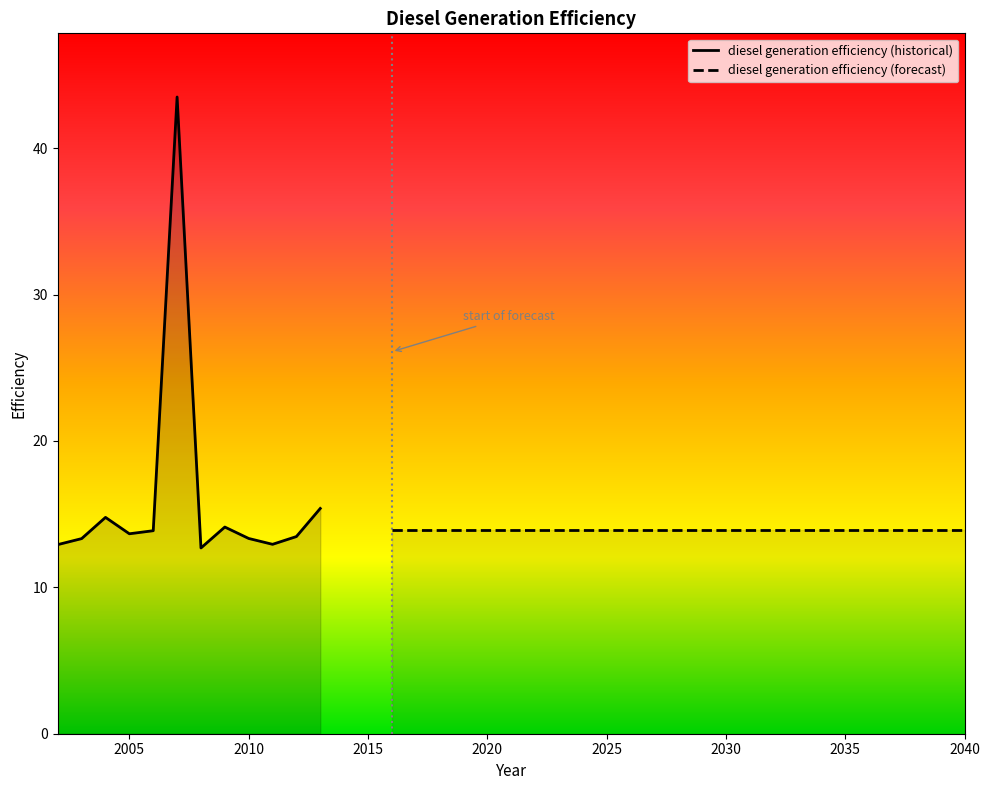

Is it true that the value at 2036 is 5.2?

False